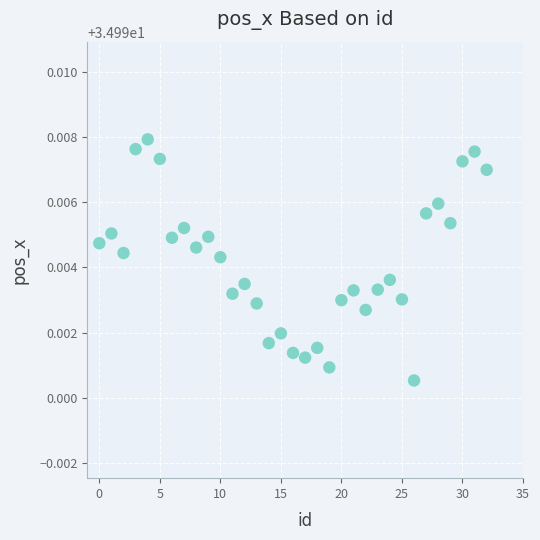

What is the range of X values (max minus min)?

32.0